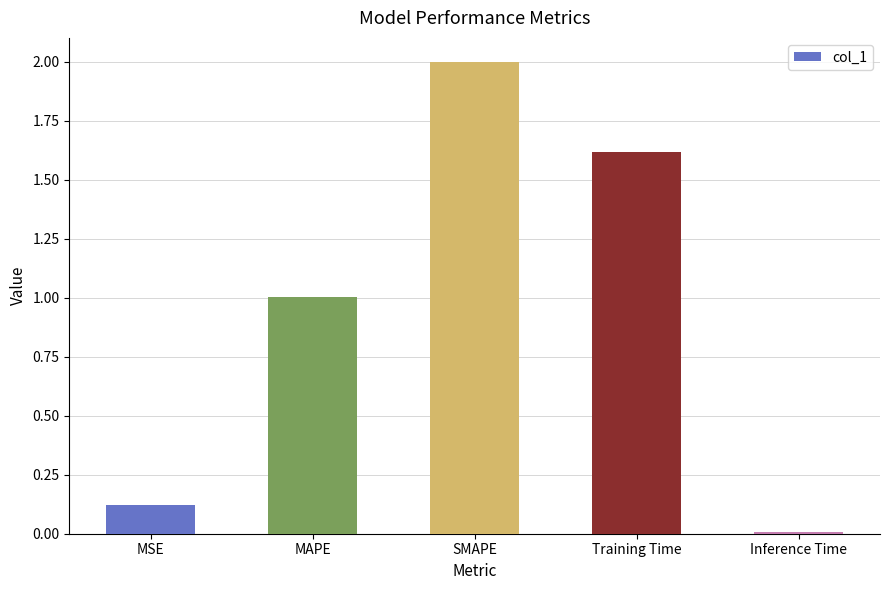

How many distinct data groups are displayed?

1